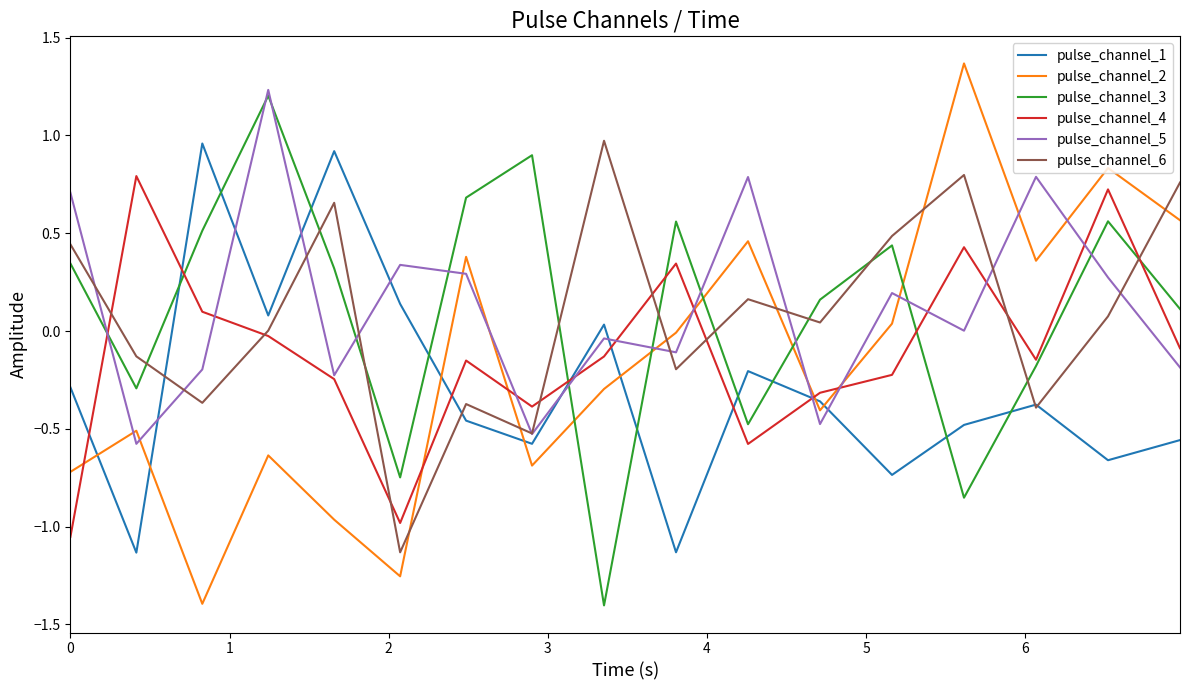

How many intersections are there between pulse_channel_2 and pulse_channel_6?

6